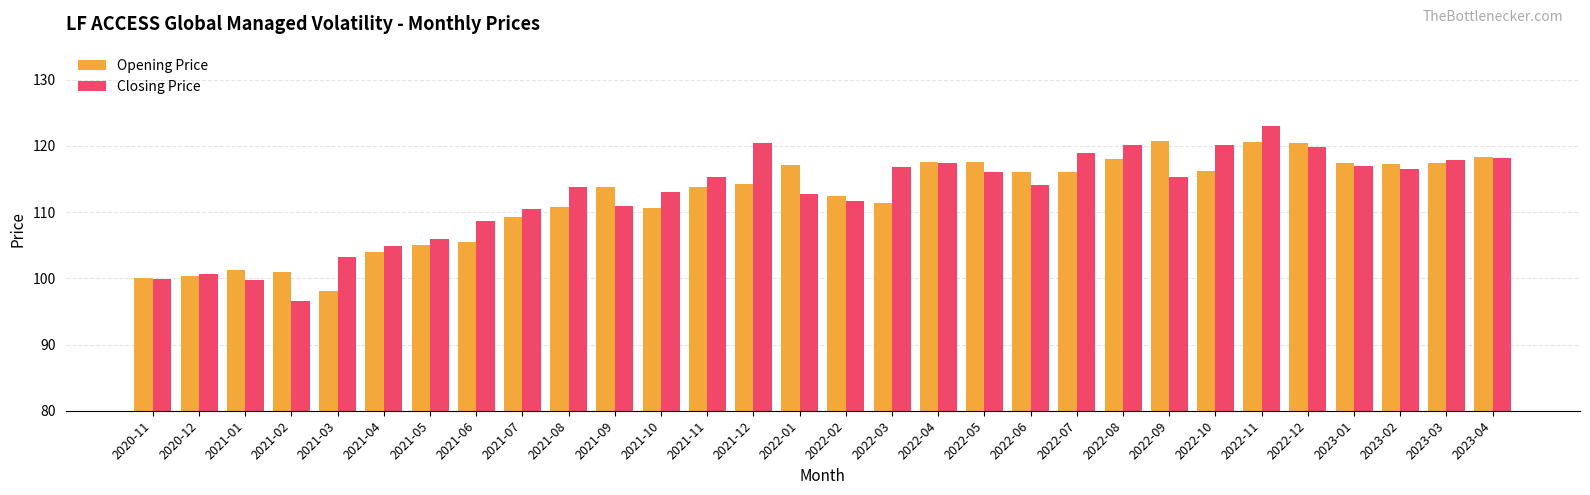

What is the value of the Closing Price bar at the 8th from the left?

108.7